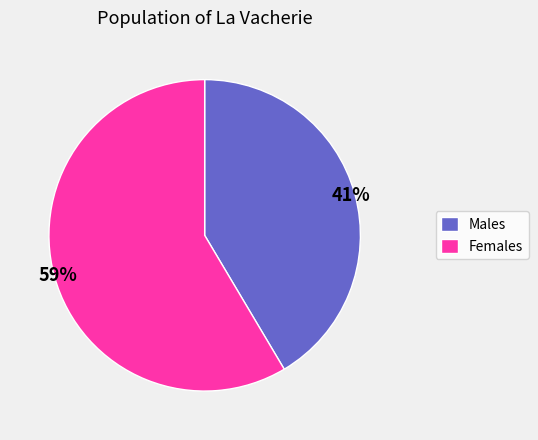

Count the number of slices in the pie.

2